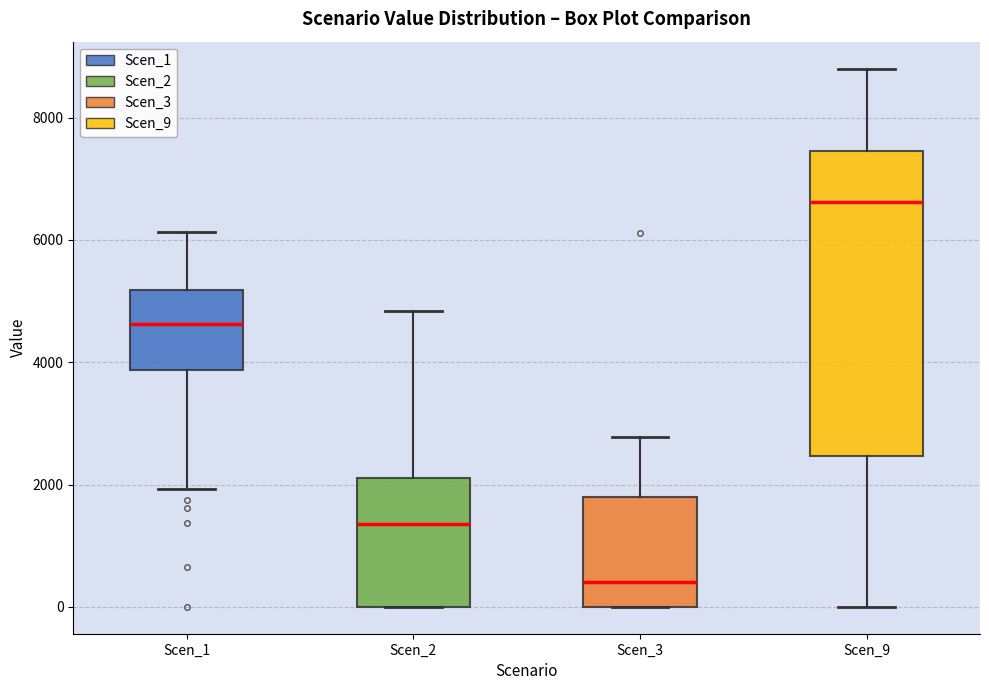

Reading left to right, read every box against the y-axis: the position of its median line, the range the box covers, and the ends of its whiskers. The values are not printed on the chart, so give them approximately, as read against the axis.

Scen_1: median 4600, box 3800 to 5200, whiskers 2000 to 6200
Scen_2: median 1400, box 0 to 2200, whiskers 0 to 4800
Scen_3: median 400, box 0 to 1800, whiskers 0 to 2800
Scen_9: median 6600, box 2400 to 7400, whiskers 0 to 8800